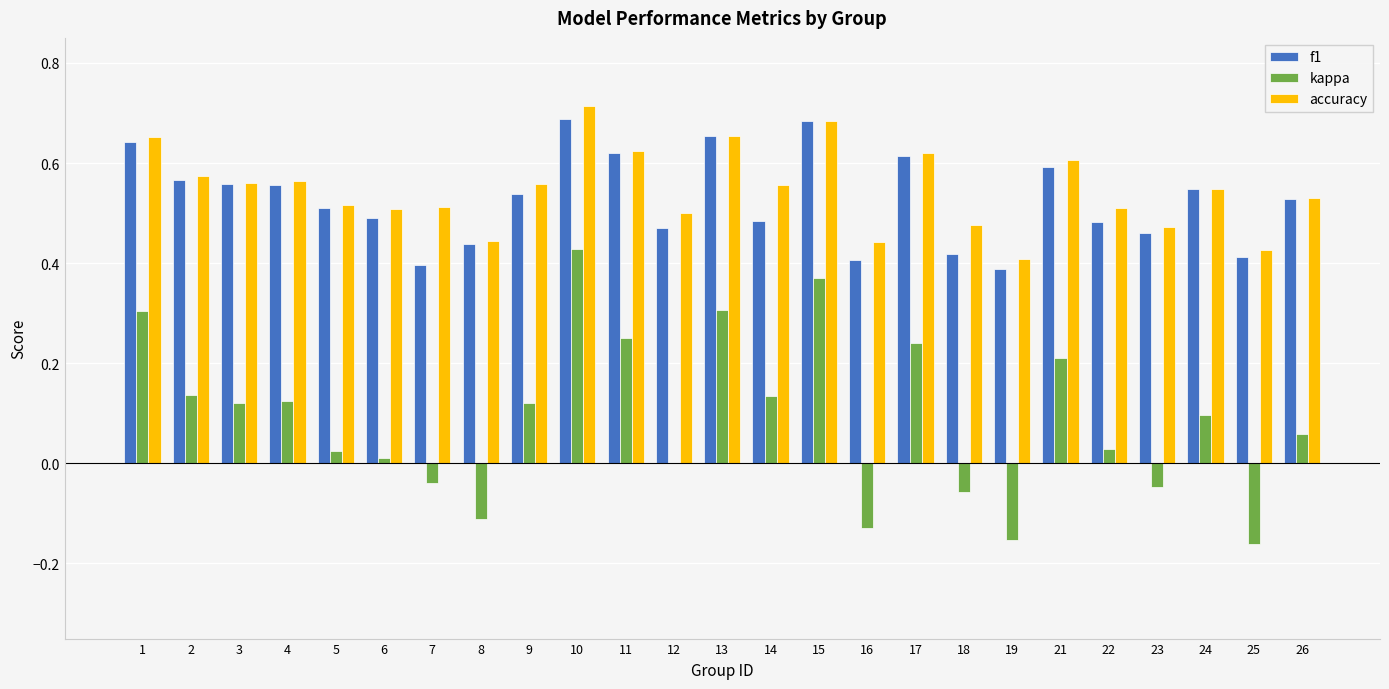

What is the sum of the accuracy values at 15 and 23?

1.2